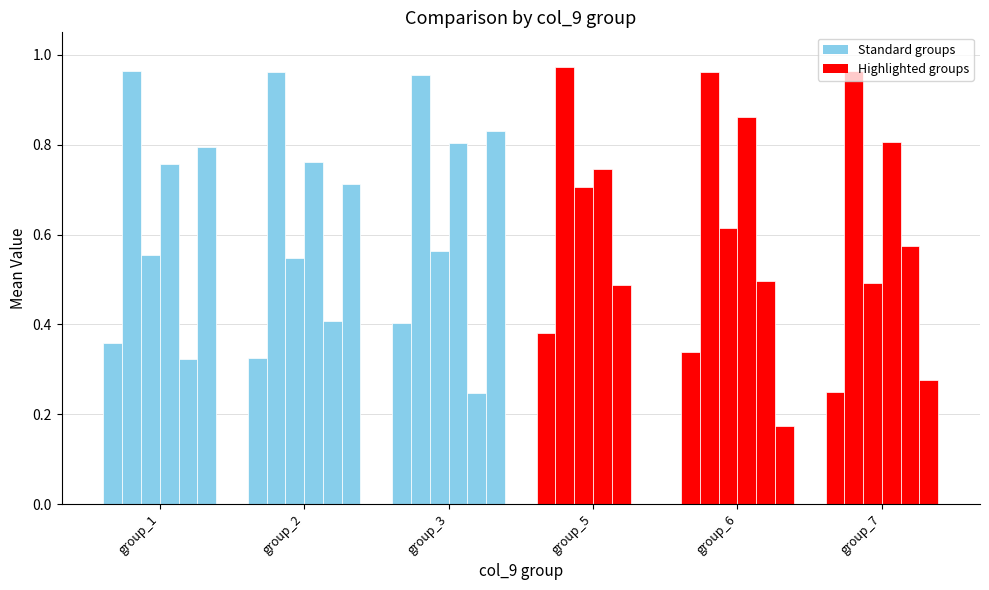

Between group_2 and group_7, which is larger?

group_2